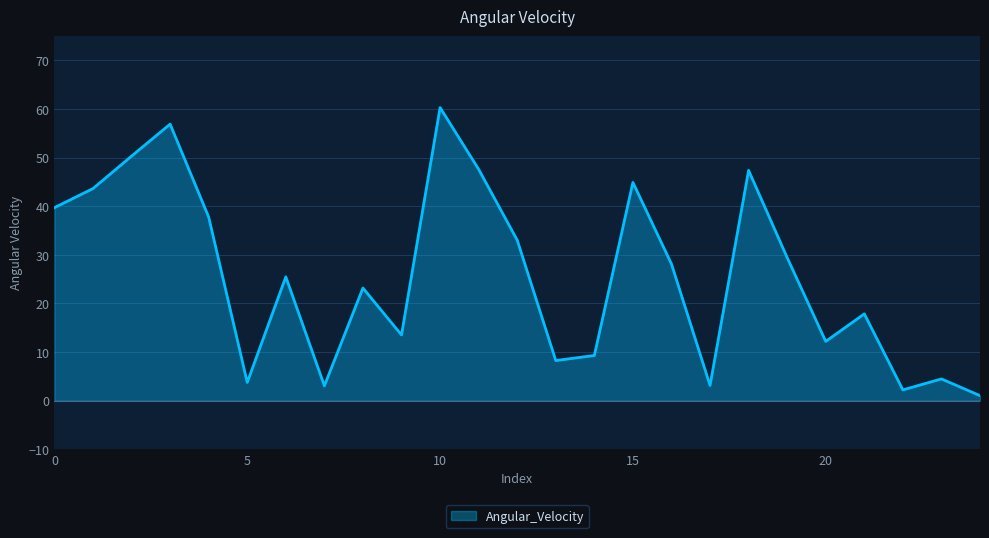

What is the maximum value shown in the chart?

60.3